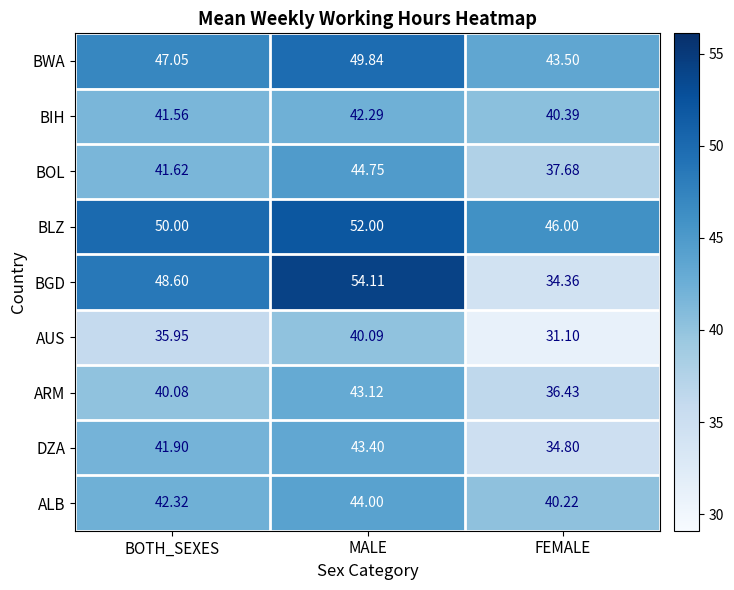

Which series has the largest range (max minus min)?

BGD